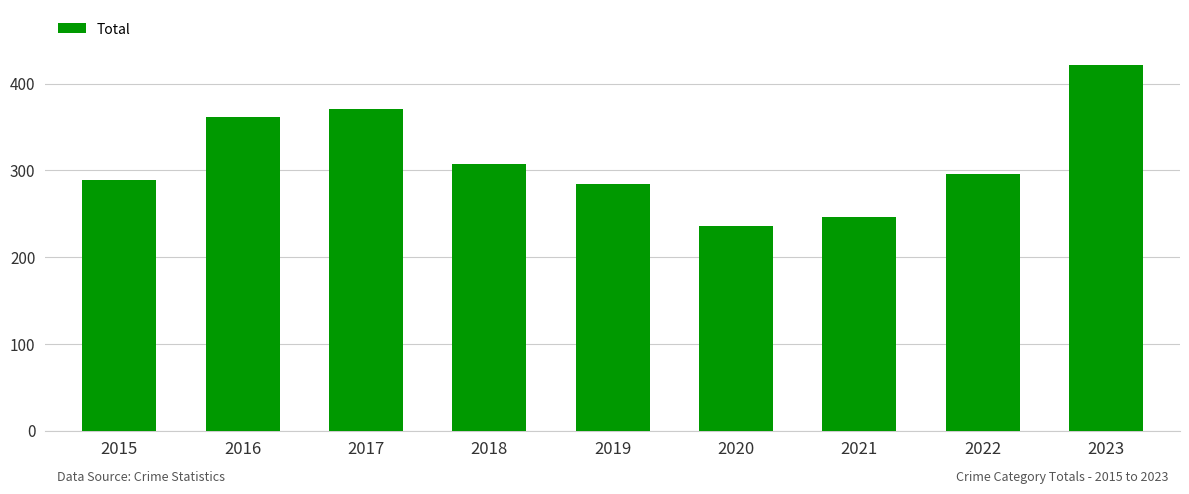

Between 2019 and 2023, which is larger?

2023